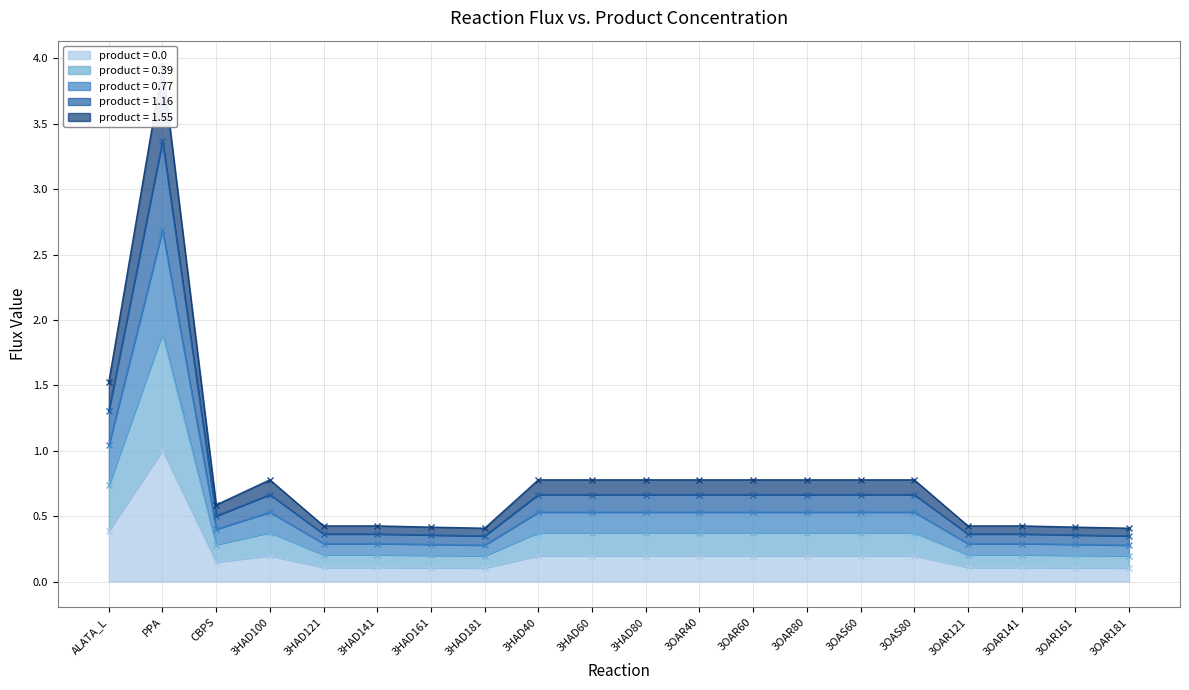

What is the difference between the highest and lowest values at 3OAR181?

0.3